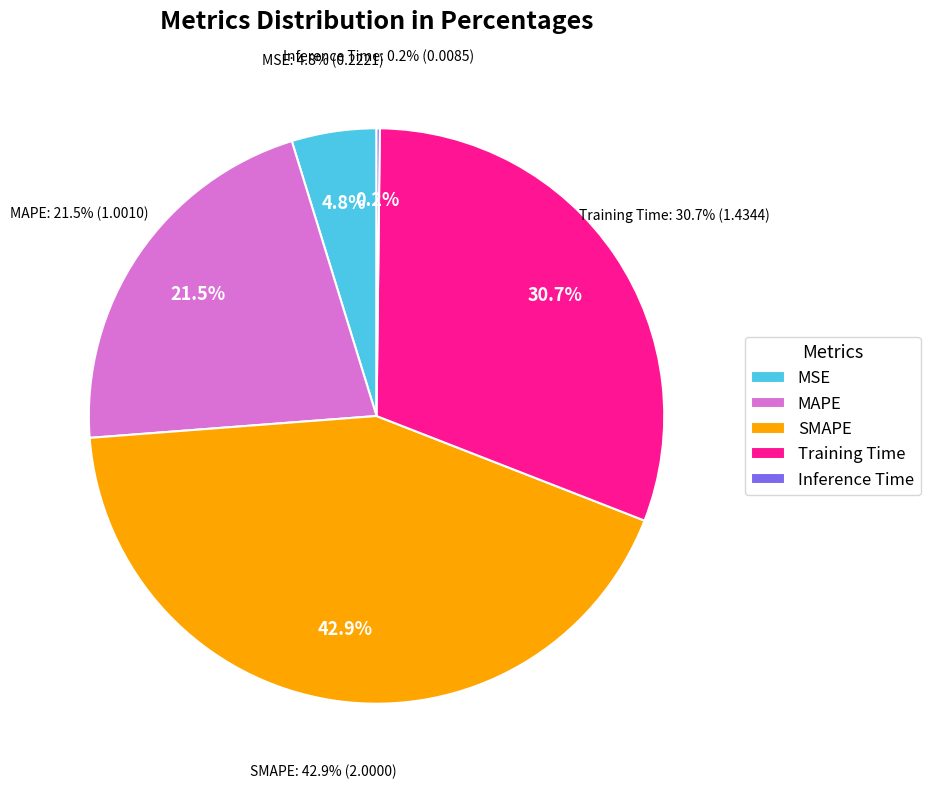

Between Inference Time and SMAPE, which is larger?

SMAPE